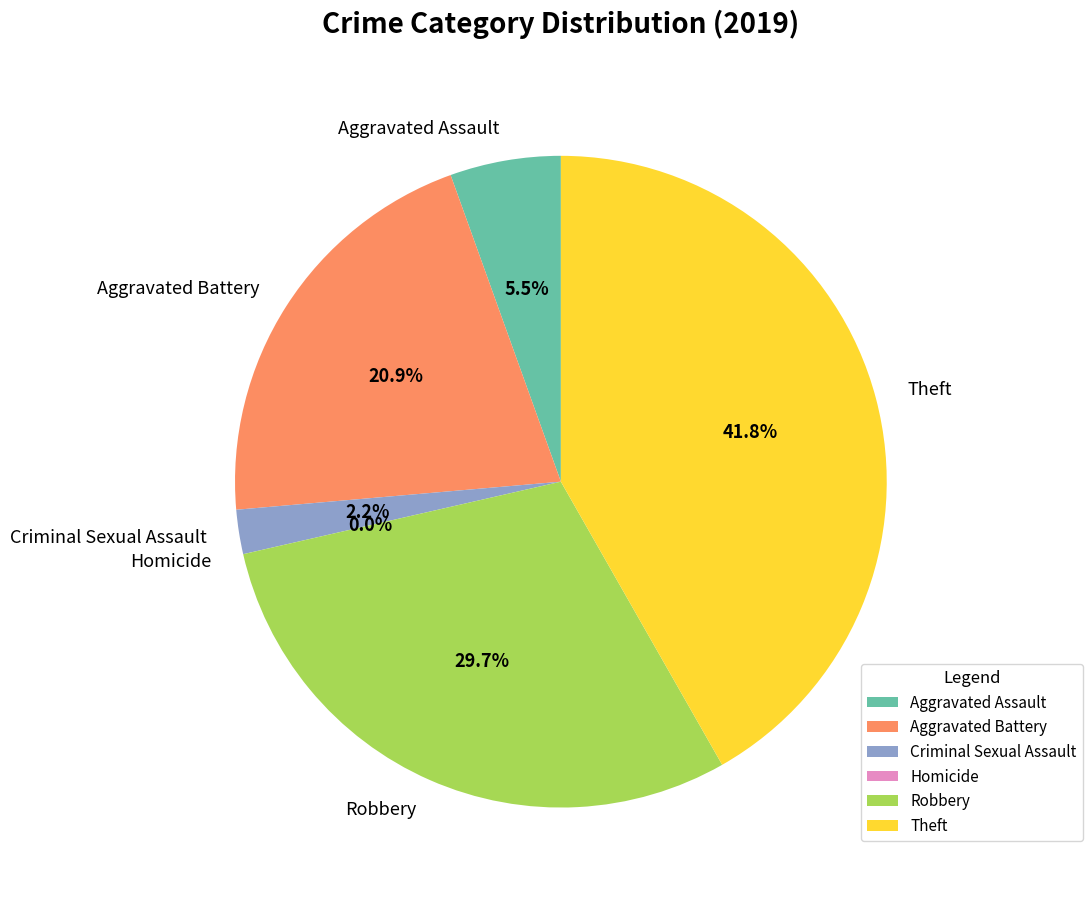

To the nearest percent, what percentage of the pie is Theft?

42%